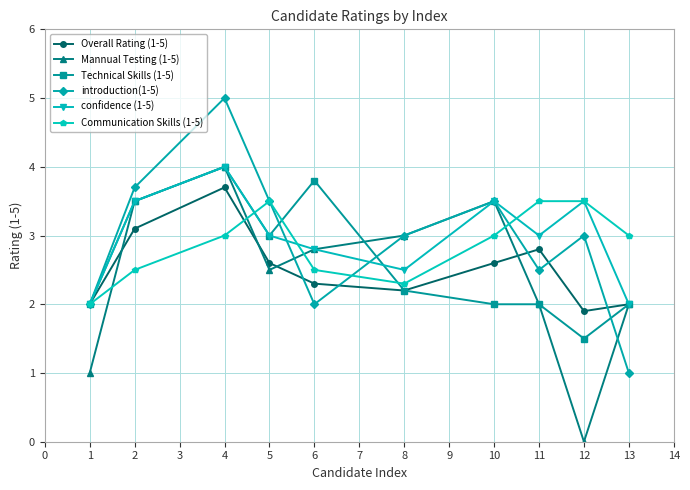

What is the difference between the highest and lowest values at 8?

0.8